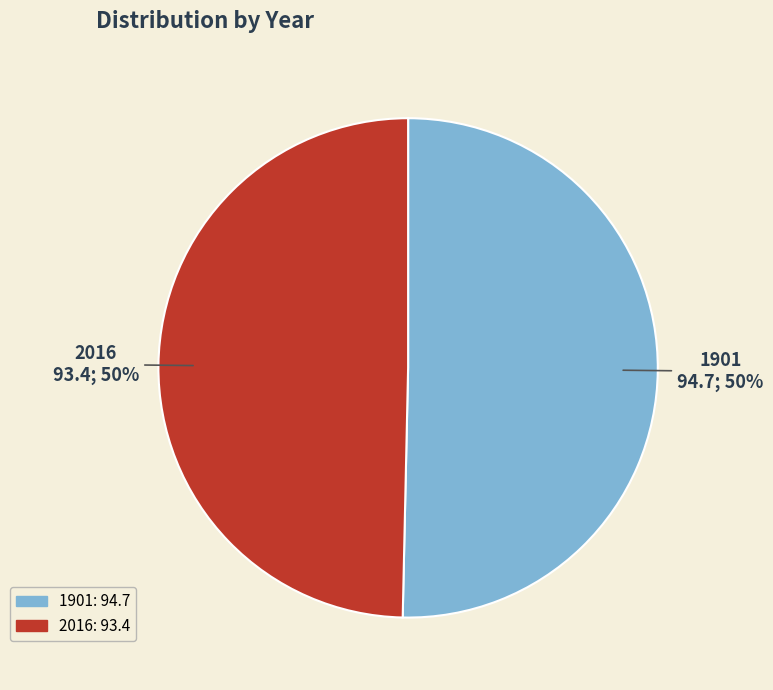

Which slice represents more than half of the pie?

1901